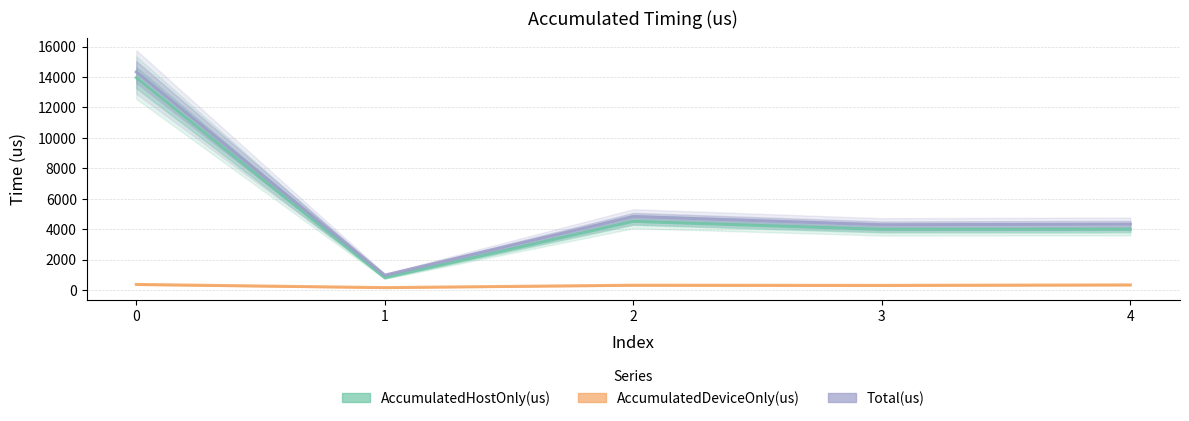

In AccumulatedHostOnly(us), how many points are higher than both neighbors (excluding endpoints)?

1